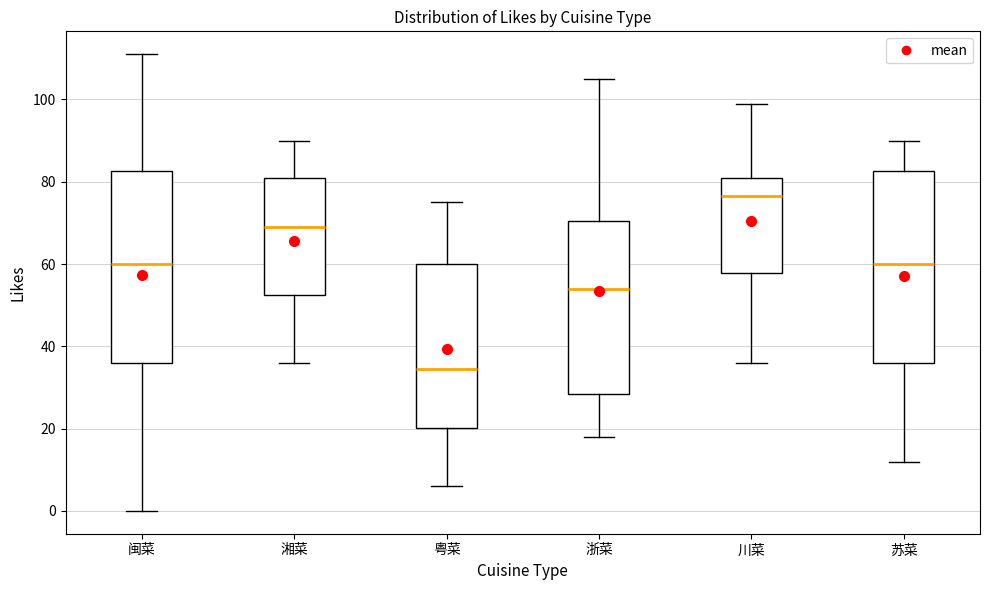

Reading left to right, transcribe this box plot: for each box, give where its median line is, the range the box spans, and where its two whiskers end, as read against the y-axis. The values are not printed on the chart, so give them approximately, as read against the axis.

闽菜: median 60, box 36 to 82, whiskers 0 to 112
湘菜: median 70, box 52 to 82, whiskers 36 to 90
粤菜: median 34, box 20 to 60, whiskers 6 to 76
浙菜: median 54, box 28 to 70, whiskers 18 to 106
川菜: median 76, box 58 to 82, whiskers 36 to 100
苏菜: median 60, box 36 to 82, whiskers 12 to 90